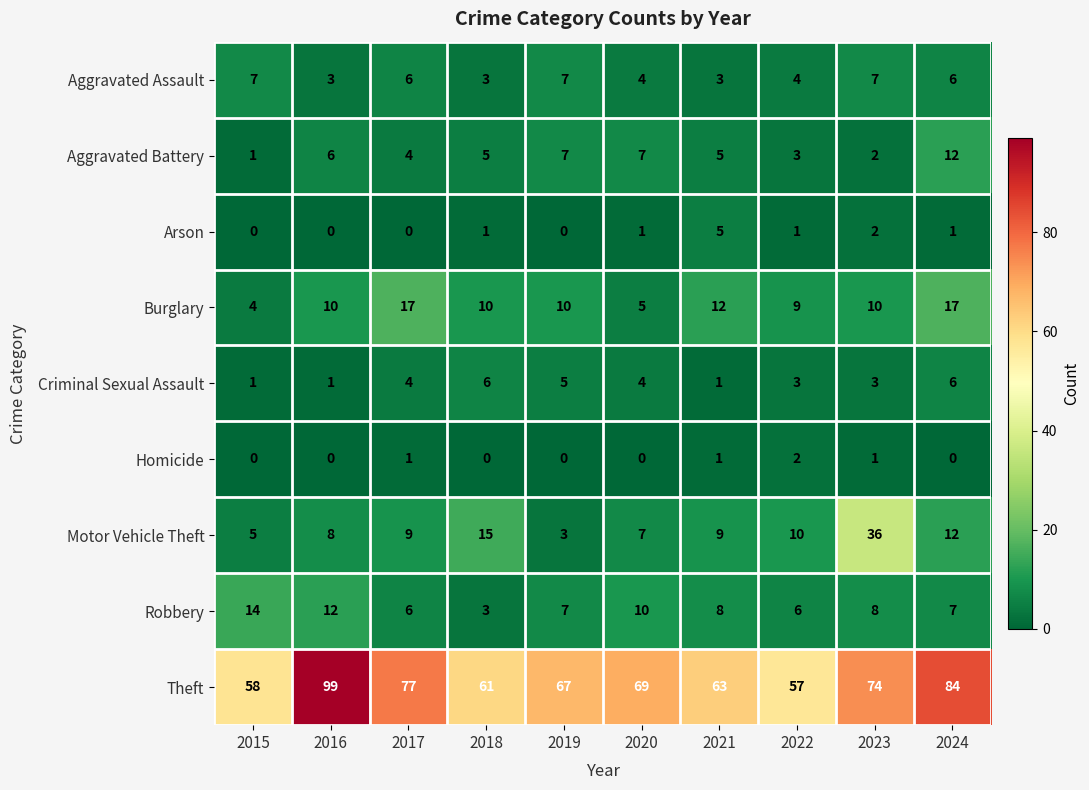

How many series are shown in this chart?

9